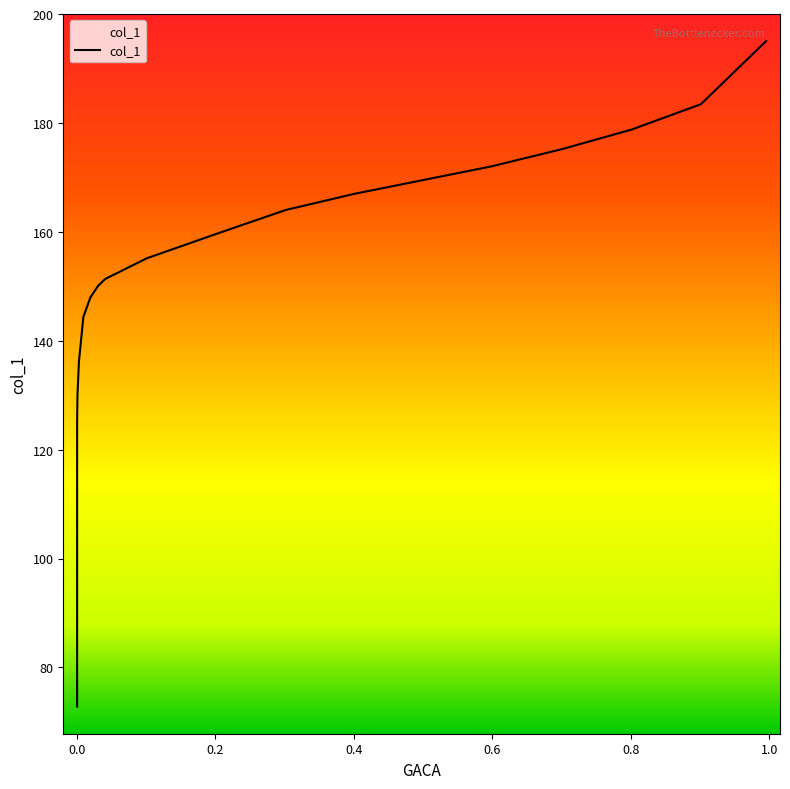

What is the label of the 13th point from the right?

0.3016